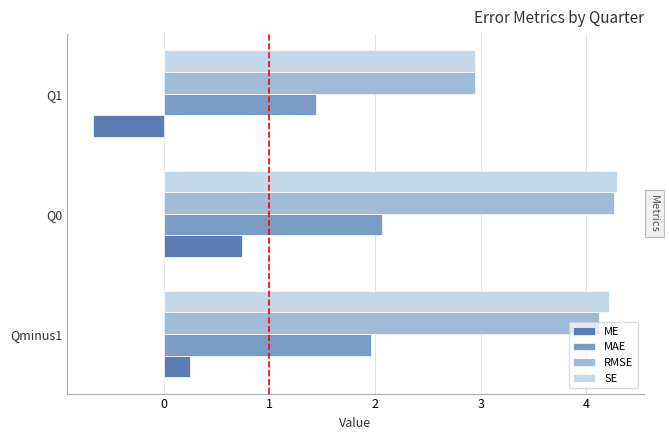

At which label does ME reach its peak?

Q0